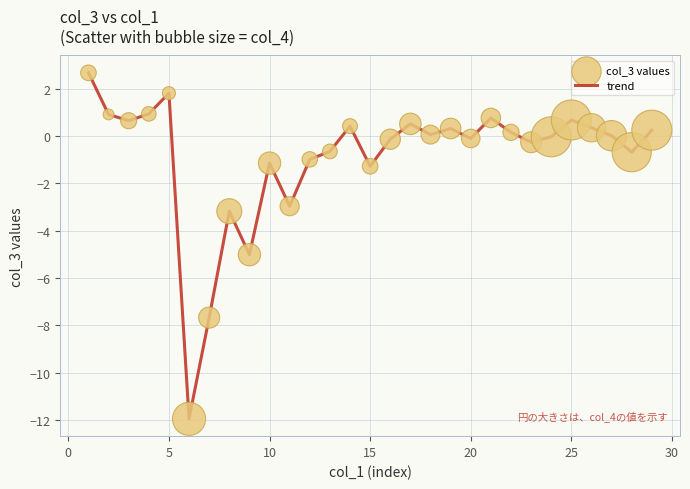

What is the smallest value displayed?

-11.9